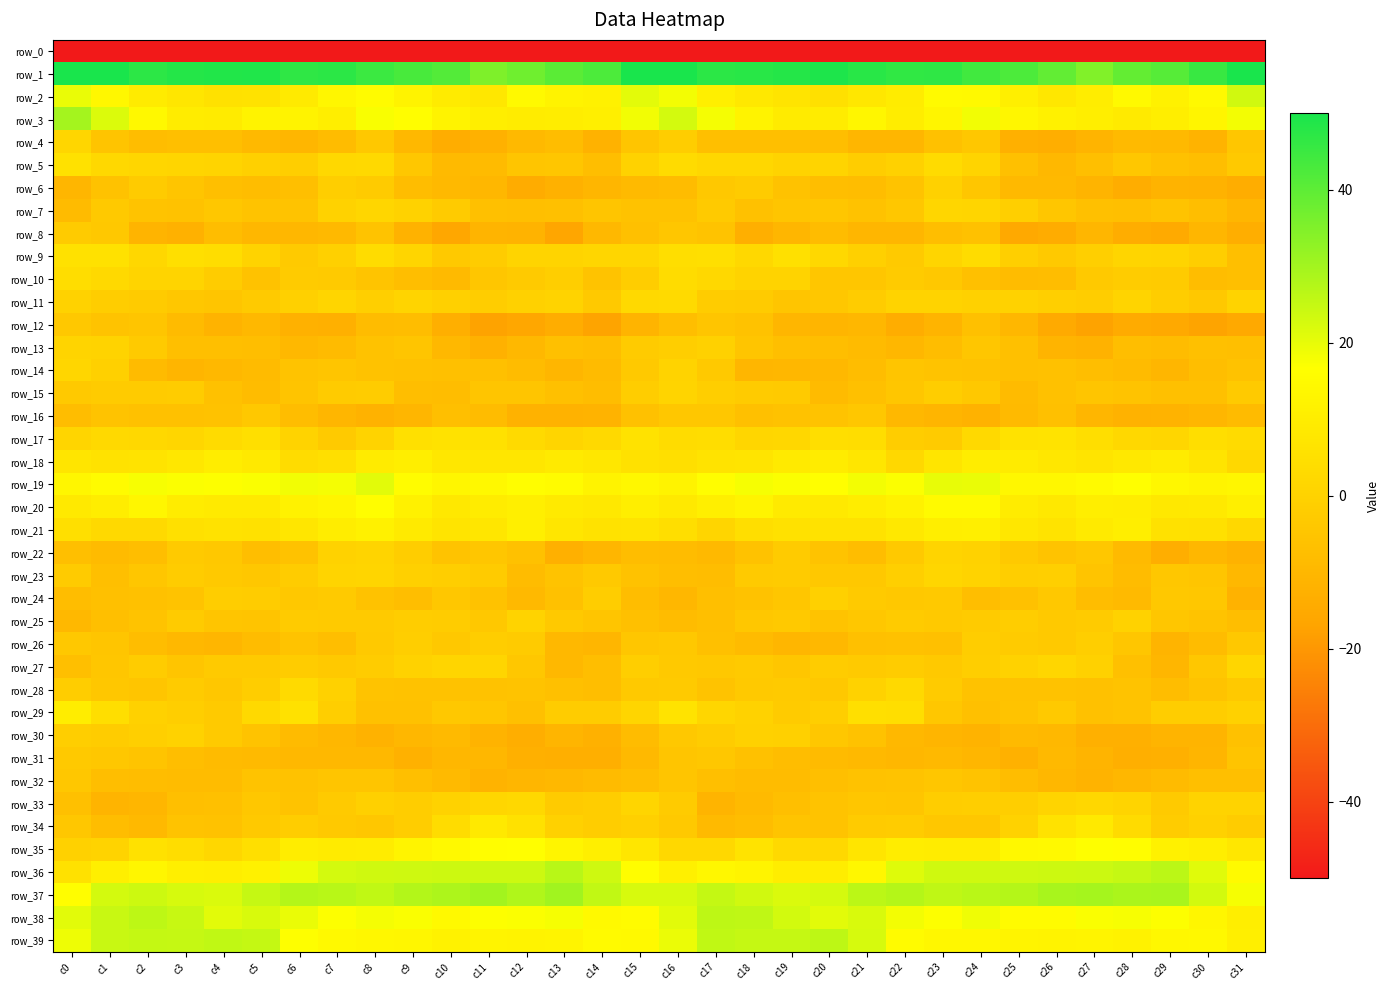

Reading left to right, extract all data points from this chart.

row_0: c0=-245.6	c1=-225.4	c2=-227.8	c3=-218.4	c4=-215.3	c5=-213.4	c6=-214.3	c7=-208.2	c8=-206.1	c9=-211.5	c10=-210.1	c11=-212.5	c12=-215.0	c13=-216.0	c14=-213.4	c15=-199.0	c16=-206.9	c17=-227.9	c18=-224.3	c19=-216.3	c20=-214.8	c21=-213.2	c22=-214.1	c23=-205.3	c24=-208.5	c25=-211.7	c26=-210.3	c27=-213.4	c28=-215.2	c29=-216.4	c30=-209.1	c31=-217.5
row_1: c0=59.0	c1=50.5	c2=47.3	c3=48.3	c4=48.8	c5=49.0	c6=46.7	c7=47.4	c8=44.9	c9=43.1	c10=41.4	c11=35.2	c12=37.3	c13=40.6	c14=42.6	c15=53.5	c16=55.7	c17=47.3	c18=47.8	c19=48.4	c20=49.4	c21=47.8	c22=46.5	c23=46.9	c24=44.1	c25=42.5	c26=39.3	c27=34.8	c28=39.2	c29=41.2	c30=45.3	c31=53.9
row_2: c0=19.6	c1=13.7	c2=9.5	c3=7.2	c4=5.7	c5=6.2	c6=9.2	c7=13.6	c8=15.3	c9=12.5	c10=9.3	c11=7.7	c12=14.5	c13=12.5	c14=11.7	c15=20.5	c16=18.3	c17=11.1	c18=8.2	c19=6.9	c20=5.1	c21=7.6	c22=9.9	c23=15.1	c24=14.8	c25=11.0	c26=7.7	c27=10.3	c28=14.6	c29=11.4	c30=14.8	c31=23.4
row_3: c0=29.7	c1=21.7	c2=14.2	c3=9.9	c4=9.4	c5=12.2	c6=12.4	c7=10.6	c8=17.5	c9=16.0	c10=12.1	c11=10.7	c12=9.9	c13=10.1	c14=11.1	c15=18.4	c16=23.0	c17=18.1	c18=12.1	c19=9.5	c20=9.8	c21=13.4	c22=10.2	c23=13.1	c24=18.4	c25=13.6	c26=11.5	c27=10.7	c28=9.2	c29=10.5	c30=12.9	c31=18.2
row_4: c0=1.6	c1=-5.1	c2=-7.8	c3=-7.1	c4=-6.9	c5=-9.4	c6=-10.3	c7=-8.1	c8=-3.6	c9=-9.5	c10=-13.8	c11=-12.3	c12=-9.3	c13=-8.0	c14=-12.0	c15=-5.0	c16=-1.6	c17=-7.2	c18=-7.1	c19=-6.9	c20=-7.5	c21=-10.2	c22=-10.2	c23=-6.2	c24=-4.3	c25=-12.7	c26=-13.3	c27=-11.0	c28=-8.8	c29=-9.3	c30=-11.5	c31=-4.6
row_5: c0=5.7	c1=2.5	c2=1.6	c3=1.0	c4=0.8	c5=-0.8	c6=-1.3	c7=2.4	c8=2.8	c9=-4.0	c10=-9.1	c11=-8.5	c12=-4.9	c13=-4.5	c14=-7.6	c15=-0.1	c16=3.5	c17=1.8	c18=1.9	c19=0.6	c20=0.8	c21=-1.7	c22=-0.4	c23=3.5	c24=0.6	c25=-6.7	c26=-9.5	c27=-7.0	c28=-4.0	c29=-6.2	c30=-7.4	c31=-3.5
row_6: c0=-10.4	c1=-5.7	c2=-2.4	c3=-4.8	c4=-7.0	c5=-7.8	c6=-7.0	c7=-1.4	c8=-2.5	c9=-7.8	c10=-9.3	c11=-9.8	c12=-14.1	c13=-12.2	c14=-10.5	c15=-8.8	c16=-8.1	c17=-3.7	c18=-2.6	c19=-6.0	c20=-7.4	c21=-7.8	c22=-5.4	c23=-0.5	c24=-4.6	c25=-9.3	c26=-9.2	c27=-11.0	c28=-13.9	c29=-11.4	c30=-12.1	c31=-13.6
row_7: c0=-8.4	c1=-3.2	c2=-5.4	c3=-5.8	c4=-4.1	c5=-5.6	c6=-5.5	c7=-0.1	c8=1.7	c9=-0.0	c10=-2.4	c11=-6.8	c12=-7.0	c13=-6.5	c14=-4.8	c15=-5.9	c16=-5.9	c17=-2.9	c18=-6.3	c19=-4.9	c20=-4.6	c21=-5.9	c22=-4.2	c23=1.6	c24=1.2	c25=-1.1	c26=-4.5	c27=-6.6	c28=-7.0	c29=-5.5	c30=-7.4	c31=-10.3
row_8: c0=-2.7	c1=-3.7	c2=-11.0	c3=-12.2	c4=-7.9	c5=-10.1	c6=-10.1	c7=-9.3	c8=-5.4	c9=-12.1	c10=-15.9	c11=-11.2	c12=-11.4	c13=-16.4	c14=-9.6	c15=-6.6	c16=-4.4	c17=-5.4	c18=-13.1	c19=-10.2	c20=-8.4	c21=-10.3	c22=-10.4	c23=-7.6	c24=-6.4	c25=-15.4	c26=-14.2	c27=-10.3	c28=-13.6	c29=-14.7	c30=-10.3	c31=-13.4
row_9: c0=5.8	c1=5.7	c2=2.1	c3=4.7	c4=4.0	c5=0.2	c6=-2.7	c7=-0.6	c8=3.6	c9=1.3	c10=-3.2	c11=-2.3	c12=0.7	c13=0.6	c14=1.6	c15=1.4	c16=4.6	c17=4.7	c18=2.3	c19=5.4	c20=2.4	c21=-0.9	c22=-3.0	c23=1.2	c24=3.7	c25=-1.0	c26=-3.4	c27=-1.0	c28=1.0	c29=0.9	c30=-1.3	c31=-6.9
row_10: c0=4.0	c1=2.7	c2=0.7	c3=0.7	c4=-2.3	c5=-5.7	c6=-2.7	c7=-2.9	c8=-5.2	c9=-7.5	c10=-8.9	c11=-4.5	c12=-3.0	c13=-1.4	c14=-5.5	c15=-1.8	c16=3.8	c17=2.3	c18=0.4	c19=0.3	c20=-4.6	c21=-4.6	c22=-2.5	c23=-3.6	c24=-6.5	c25=-8.3	c26=-7.8	c27=-3.3	c28=-2.1	c29=-2.7	c30=-7.9	c31=-7.1
row_11: c0=0.1	c1=-1.9	c2=-2.6	c3=-4.0	c4=-4.7	c5=-3.1	c6=-0.6	c7=1.3	c8=-1.0	c9=1.0	c10=-0.8	c11=-1.9	c12=-0.5	c13=0.3	c14=-3.4	c15=2.9	c16=2.9	c17=-2.1	c18=-2.6	c19=-4.8	c20=-4.1	c21=-2.3	c22=0.5	c23=0.4	c24=-0.4	c25=0.2	c26=-1.1	c27=-1.7	c28=0.6	c29=-1.6	c30=-3.6	c31=0.3
row_12: c0=-3.5	c1=-5.4	c2=-5.0	c3=-8.8	c4=-11.4	c5=-9.7	c6=-12.3	c7=-12.7	c8=-8.1	c9=-7.8	c10=-13.1	c11=-17.1	c12=-15.9	c13=-13.7	c14=-16.9	c15=-11.1	c16=-7.3	c17=-4.9	c18=-5.9	c19=-10.3	c20=-10.9	c21=-10.0	c22=-13.7	c23=-11.1	c24=-6.8	c25=-9.8	c26=-14.8	c27=-17.4	c28=-14.5	c29=-15.3	c30=-16.9	c31=-15.2
row_13: c0=0.8	c1=0.3	c2=-3.0	c3=-6.9	c4=-7.0	c5=-7.5	c6=-9.7	c7=-8.5	c8=-6.1	c9=-4.8	c10=-9.7	c11=-12.2	c12=-9.4	c13=-6.6	c14=-7.4	c15=-2.7	c16=-1.5	c17=-0.3	c18=-4.9	c19=-6.9	c20=-7.3	c21=-8.4	c22=-10.0	c23=-7.8	c24=-4.6	c25=-6.7	c26=-11.2	c27=-11.8	c28=-7.3	c29=-8.1	c30=-6.7	c31=-6.8
row_14: c0=1.4	c1=-0.9	c2=-8.5	c3=-10.9	c4=-9.6	c5=-8.6	c6=-5.3	c7=-4.9	c8=-5.9	c9=-6.2	c10=-6.6	c11=-6.7	c12=-8.2	c13=-10.3	c14=-8.6	c15=-3.5	c16=0.4	c17=-3.2	c18=-10.4	c19=-10.1	c20=-9.6	c21=-7.6	c22=-4.8	c23=-5.4	c24=-5.7	c25=-6.8	c26=-6.2	c27=-7.3	c28=-8.8	c29=-10.5	c30=-7.6	c31=-5.8
row_15: c0=-3.2	c1=-2.4	c2=-2.6	c3=-2.3	c4=-6.3	c5=-8.4	c6=-5.2	c7=-2.5	c8=-2.3	c9=-7.5	c10=-7.7	c11=-5.0	c12=-5.1	c13=-6.5	c14=-7.7	c15=-1.9	c16=0.8	c17=-1.5	c18=-2.7	c19=-2.8	c20=-8.6	c21=-6.8	c22=-4.5	c23=-1.6	c24=-3.9	c25=-8.7	c26=-6.4	c27=-5.0	c28=-5.5	c29=-6.6	c30=-6.8	c31=-2.9
row_16: c0=-7.6	c1=-5.4	c2=-6.1	c3=-6.2	c4=-5.8	c5=-3.7	c6=-7.9	c7=-10.2	c8=-11.8	c9=-10.2	c10=-7.1	c11=-8.2	c12=-11.8	c13=-11.7	c14=-11.6	c15=-6.3	c16=-4.0	c17=-4.2	c18=-6.6	c19=-5.9	c20=-5.3	c21=-4.1	c22=-9.7	c23=-10.6	c24=-11.8	c25=-8.9	c26=-6.7	c27=-10.3	c28=-12.0	c29=-11.4	c30=-10.2	c31=-8.8
row_17: c0=1.3	c1=2.8	c2=2.2	c3=1.5	c4=3.3	c5=5.0	c6=0.4	c7=-3.0	c8=0.5	c9=5.4	c10=6.2	c11=5.8	c12=2.9	c13=1.2	c14=2.9	c15=6.2	c16=3.8	c17=4.0	c18=1.4	c19=1.8	c20=4.4	c21=4.0	c22=-1.7	c23=-2.5	c24=2.7	c25=6.0	c26=6.3	c27=4.5	c28=2.4	c29=1.4	c30=4.7	c31=3.3
row_18: c0=7.2	c1=6.1	c2=6.3	c3=7.9	c4=10.2	c5=8.5	c6=3.8	c7=4.9	c8=9.3	c9=10.5	c10=7.8	c11=7.4	c12=7.4	c13=8.9	c14=7.9	c15=5.8	c16=5.0	c17=6.5	c18=6.8	c19=9.0	c20=9.9	c21=7.2	c22=2.3	c23=7.1	c24=10.1	c25=9.4	c26=7.8	c27=7.0	c28=8.2	c29=9.3	c30=6.6	c31=2.5
row_19: c0=13.5	c1=15.4	c2=17.7	c3=17.1	c4=16.9	c5=17.3	c6=18.5	c7=18.1	c8=20.8	c9=15.8	c10=13.4	c11=14.2	c12=16.1	c13=15.3	c14=12.4	c15=13.8	c16=12.2	c17=16.1	c18=17.8	c19=17.1	c20=16.5	c21=18.2	c22=17.0	c23=19.8	c24=19.6	c25=13.9	c26=13.7	c27=14.9	c28=16.4	c29=13.7	c30=12.7	c31=13.5
row_20: c0=8.5	c1=10.3	c2=13.4	c3=9.8	c4=8.8	c5=9.1	c6=12.0	c7=13.2	c8=16.1	c9=11.5	c10=8.3	c11=9.9	c12=10.9	c13=9.1	c14=8.4	c15=10.4	c16=8.7	c17=11.0	c18=12.7	c19=9.0	c20=8.5	c21=10.3	c22=11.9	c23=14.9	c24=14.9	c25=9.7	c26=8.3	c27=10.7	c28=10.3	c29=8.0	c30=8.4	c31=10.9
row_21: c0=5.0	c1=2.8	c2=2.8	c3=5.4	c4=6.0	c5=5.7	c6=7.4	c7=10.1	c8=11.5	c9=9.2	c10=6.8	c11=7.4	c12=11.0	c13=7.5	c14=6.2	c15=6.6	c16=4.3	c17=1.2	c18=4.5	c19=5.6	c20=5.9	c21=5.9	c22=8.4	c23=10.7	c24=11.1	c25=7.7	c26=6.4	c27=8.9	c28=10.5	c29=5.7	c30=5.4	c31=2.5
row_22: c0=-7.0	c1=-8.6	c2=-7.5	c3=-3.1	c4=-3.8	c5=-7.4	c6=-5.9	c7=0.0	c8=0.6	c9=-1.8	c10=-5.3	c11=-4.3	c12=-6.4	c13=-12.8	c14=-10.5	c15=-7.8	c16=-8.3	c17=-9.4	c18=-5.7	c19=-2.4	c20=-5.4	c21=-7.9	c22=-3.5	c23=0.7	c24=-0.0	c25=-3.3	c26=-5.6	c27=-4.3	c28=-9.1	c29=-13.4	c30=-10.0	c31=-12.0
row_23: c0=-2.5	c1=-6.9	c2=-4.7	c3=-2.0	c4=-3.3	c5=-4.1	c6=-2.2	c7=0.7	c8=1.3	c9=-0.7	c10=-1.2	c11=-2.6	c12=-8.4	c13=-5.5	c14=-3.4	c15=-6.0	c16=-7.3	c17=-7.9	c18=-2.8	c19=-2.5	c20=-3.8	c21=-3.9	c22=-1.0	c23=1.5	c24=0.6	c25=-1.4	c26=-1.0	c27=-5.1	c28=-8.4	c29=-4.0	c30=-5.0	c31=-9.7
row_24: c0=-7.6	c1=-6.6	c2=-6.3	c3=-5.6	c4=-1.6	c5=-2.1	c6=-3.9	c7=-2.8	c8=-5.9	c9=-7.5	c10=-4.0	c11=-5.7	c12=-9.2	c13=-6.4	c14=-2.0	c15=-7.9	c16=-9.8	c17=-7.2	c18=-6.0	c19=-4.7	c20=-0.9	c21=-2.8	c22=-3.9	c23=-3.2	c24=-7.4	c25=-6.4	c26=-3.6	c27=-7.7	c28=-9.1	c29=-3.6	c30=-4.2	c31=-11.8
row_25: c0=-9.5	c1=-6.9	c2=-5.4	c3=-2.6	c4=-4.9	c5=-5.2	c6=-2.7	c7=-2.7	c8=-2.9	c9=-1.7	c10=-2.3	c11=-3.6	c12=0.3	c13=-3.4	c14=-4.8	c15=-6.6	c16=-8.4	c17=-7.0	c18=-4.0	c19=-3.3	c20=-5.5	c21=-3.9	c22=-2.6	c23=-3.2	c24=-2.4	c25=-1.7	c26=-3.2	c27=-2.5	c28=-0.0	c29=-4.4	c30=-5.6	c31=-7.5
row_26: c0=-3.7	c1=-4.9	c2=-7.9	c3=-9.7	c4=-10.5	c5=-8.0	c6=-5.4	c7=-7.4	c8=-3.3	c9=-1.5	c10=-3.6	c11=-1.9	c12=-2.4	c13=-9.4	c14=-10.5	c15=-4.4	c16=-3.6	c17=-6.6	c18=-8.4	c19=-10.4	c20=-9.7	c21=-6.8	c22=-6.1	c23=-6.7	c24=-1.8	c25=-2.4	c26=-3.4	c27=-1.4	c28=-4.7	c29=-11.2	c30=-8.3	c31=-3.6
row_27: c0=-7.2	c1=-4.4	c2=-2.2	c3=-4.8	c4=-3.0	c5=-2.9	c6=-2.0	c7=-3.3	c8=-2.3	c9=-0.1	c10=1.2	c11=1.3	c12=-4.2	c13=-9.5	c14=-7.4	c15=-1.3	c16=-3.5	c17=-3.5	c18=-3.0	c19=-4.6	c20=-2.2	c21=-3.1	c22=-2.2	c23=-3.2	c24=-1.3	c25=0.1	c26=1.7	c27=-0.6	c28=-6.5	c29=-10.2	c30=-4.0	c31=1.6
row_28: c0=-1.9	c1=-4.2	c2=-4.7	c3=-2.5	c4=-3.9	c5=-1.7	c6=3.1	c7=-0.3	c8=-5.3	c9=-5.7	c10=-5.8	c11=-6.0	c12=-5.5	c13=-6.8	c14=-7.3	c15=-3.5	c16=-3.1	c17=-5.5	c18=-3.5	c19=-2.8	c20=-3.7	c21=0.2	c22=2.8	c23=-2.4	c24=-5.9	c25=-5.9	c26=-5.8	c27=-6.2	c28=-5.6	c29=-8.0	c30=-5.5	c31=-3.3
row_29: c0=10.0	c1=4.5	c2=-0.3	c3=-1.2	c4=-2.9	c5=2.9	c6=5.8	c7=-1.3	c8=-6.4	c9=-6.1	c10=-3.6	c11=-4.6	c12=-6.8	c13=-2.3	c14=-2.3	c15=1.2	c16=6.5	c17=1.5	c18=-0.0	c19=-2.5	c20=-1.3	c21=4.8	c22=4.3	c23=-4.2	c24=-6.5	c25=-5.3	c26=-3.3	c27=-6.1	c28=-5.5	c29=-1.8	c30=-1.8	c31=-0.5
row_30: c0=-1.3	c1=-2.2	c2=-1.0	c3=0.1	c4=-2.8	c5=-5.4	c6=-8.5	c7=-10.0	c8=-11.9	c9=-9.9	c10=-9.0	c11=-11.5	c12=-13.4	c13=-10.8	c14=-12.5	c15=-8.3	c16=-3.8	c17=-2.2	c18=-0.3	c19=-0.7	c20=-4.1	c21=-6.0	c22=-9.5	c23=-10.8	c24=-11.5	c25=-9.1	c26=-9.5	c27=-12.7	c28=-12.6	c29=-11.1	c30=-11.0	c31=-6.3
row_31: c0=-3.4	c1=-4.0	c2=-5.1	c3=-7.4	c4=-8.5	c5=-8.9	c6=-9.5	c7=-9.6	c8=-9.4	c9=-12.4	c10=-10.2	c11=-10.1	c12=-12.6	c13=-13.0	c14=-13.0	c15=-9.2	c16=-5.0	c17=-4.0	c18=-6.4	c19=-8.0	c20=-8.4	c21=-9.2	c22=-9.9	c23=-9.3	c24=-10.4	c25=-12.2	c26=-9.4	c27=-11.2	c28=-13.0	c29=-12.7	c30=-10.7	c31=-5.2
row_32: c0=-4.0	c1=-7.3	c2=-7.6	c3=-8.1	c4=-8.2	c5=-5.4	c6=-6.0	c7=-4.8	c8=-5.0	c9=-6.9	c10=-8.8	c11=-11.5	c12=-10.2	c13=-9.6	c14=-8.4	c15=-7.4	c16=-5.0	c17=-7.1	c18=-8.0	c19=-8.4	c20=-7.0	c21=-5.8	c22=-5.7	c23=-4.6	c24=-5.4	c25=-7.9	c26=-9.9	c27=-11.5	c28=-10.1	c29=-8.6	c30=-7.2	c31=-6.9
row_33: c0=-6.5	c1=-11.0	c2=-10.3	c3=-7.1	c4=-6.4	c5=-4.2	c6=-5.3	c7=-2.8	c8=-0.8	c9=-1.7	c10=-0.1	c11=1.5	c12=2.3	c13=-2.4	c14=-1.9	c15=1.3	c16=-2.7	c17=-11.0	c18=-8.8	c19=-7.0	c20=-5.4	c21=-4.6	c22=-4.8	c23=-1.7	c24=-1.3	c25=-1.3	c26=0.6	c27=2.1	c28=0.8	c29=-3.0	c30=0.3	c31=0.6
row_34: c0=-4.1	c1=-7.8	c2=-9.2	c3=-5.5	c4=-5.7	c5=-3.2	c6=-1.9	c7=-3.5	c8=-4.2	c9=-1.9	c10=3.6	c11=8.5	c12=5.6	c13=-0.5	c14=-1.9	c15=-0.7	c16=-3.5	c17=-9.1	c18=-7.7	c19=-5.1	c20=-5.4	c21=-2.4	c22=-2.0	c23=-4.0	c24=-4.1	c25=-0.1	c26=5.9	c27=8.4	c28=3.4	c29=-2.2	c30=-0.5	c31=-2.0
row_35: c0=-0.3	c1=0.4	c2=5.8	c3=4.2	c4=1.9	c5=4.8	c6=10.0	c7=9.4	c8=9.7	c9=12.7	c10=14.5	c11=16.0	c12=16.5	c13=13.2	c14=10.7	c15=7.3	c16=2.4	c17=2.4	c18=6.5	c19=2.8	c20=2.2	c21=7.1	c22=10.2	c23=9.7	c24=9.9	c25=14.2	c26=14.6	c27=16.7	c28=15.8	c29=11.4	c30=10.6	c31=7.7
row_36: c0=5.6	c1=11.0	c2=13.5	c3=10.8	c4=10.5	c5=11.4	c6=19.3	c7=23.0	c8=23.6	c9=23.7	c10=23.9	c11=24.0	c12=24.0	c13=26.8	c14=23.7	c15=16.2	c16=11.2	c17=13.7	c18=12.6	c19=10.3	c20=10.3	c21=13.9	c22=21.5	c23=23.5	c24=23.6	c25=23.7	c26=24.0	c27=24.1	c28=24.8	c29=26.5	c30=21.0	c31=15.1
row_37: c0=15.9	c1=22.9	c2=24.0	c3=22.6	c4=22.0	c5=25.0	c6=27.4	c7=26.8	c8=25.6	c9=27.6	c10=28.5	c11=30.0	c12=28.1	c13=30.2	c14=25.5	c15=22.3	c16=22.4	c17=25.2	c18=23.2	c19=22.0	c20=22.8	c21=26.4	c22=27.4	c23=25.9	c24=26.7	c25=27.5	c26=29.3	c27=29.5	c28=28.8	c29=29.0	c30=23.1	c31=17.8
row_38: c0=20.8	c1=24.6	c2=26.1	c3=24.8	c4=20.8	c5=22.2	c6=19.7	c7=16.8	c8=18.0	c9=17.3	c10=14.5	c11=17.0	c12=17.1	c13=17.8	c14=14.8	c15=15.4	c16=20.9	c17=26.0	c18=25.9	c19=23.2	c20=20.8	c21=22.1	c22=18.2	c23=16.9	c24=18.8	c25=15.4	c26=15.3	c27=17.3	c28=17.6	c29=16.9	c30=13.5	c31=10.5
row_39: c0=19.0	c1=24.5	c2=25.0	c3=25.0	c4=25.6	c5=25.2	c6=16.7	c7=14.5	c8=13.9	c9=13.3	c10=12.0	c11=12.7	c12=12.2	c13=12.7	c14=14.9	c15=14.7	c16=19.5	c17=25.6	c18=25.0	c19=25.0	c20=26.0	c21=22.5	c22=15.3	c23=13.9	c24=14.0	c25=12.9	c26=12.3	c27=12.7	c28=11.8	c29=13.7	c30=14.1	c31=10.8